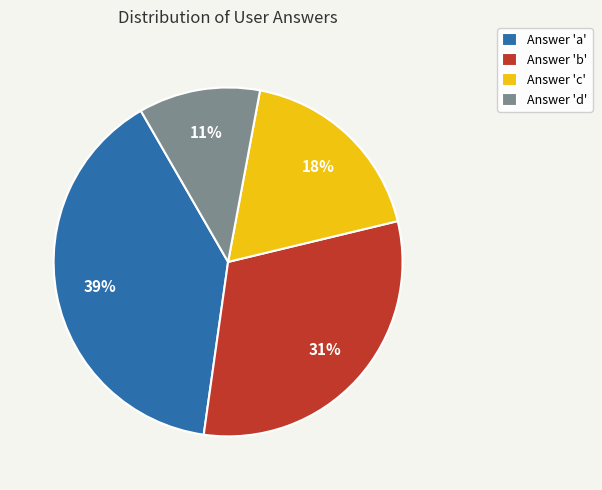

How many segments does this pie chart have?

4